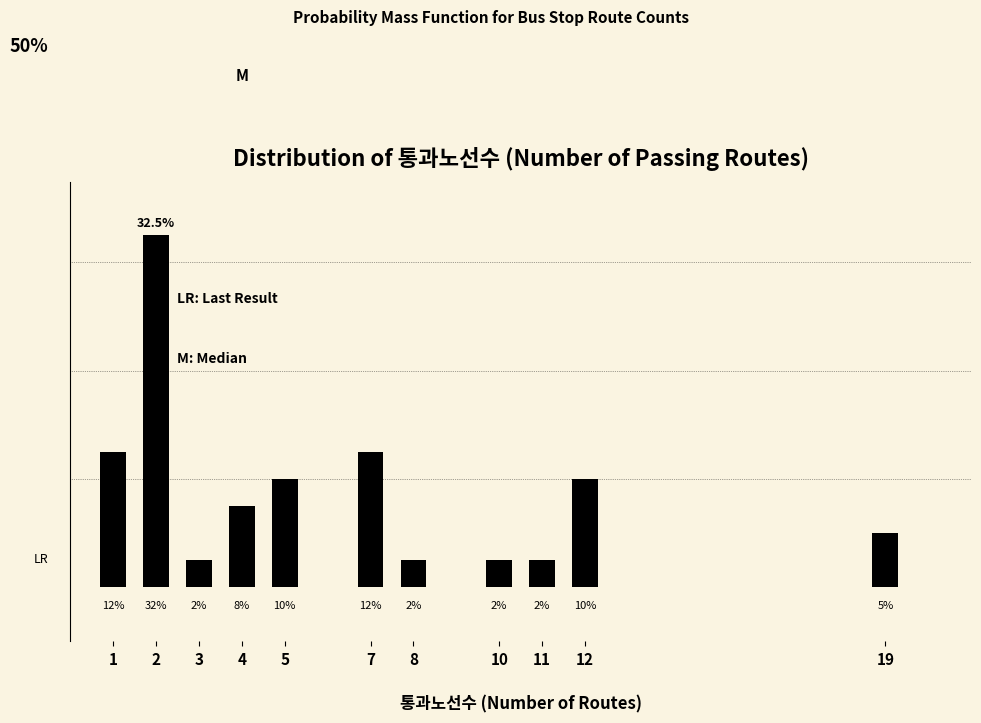

Does the chart contain any negative values?

No